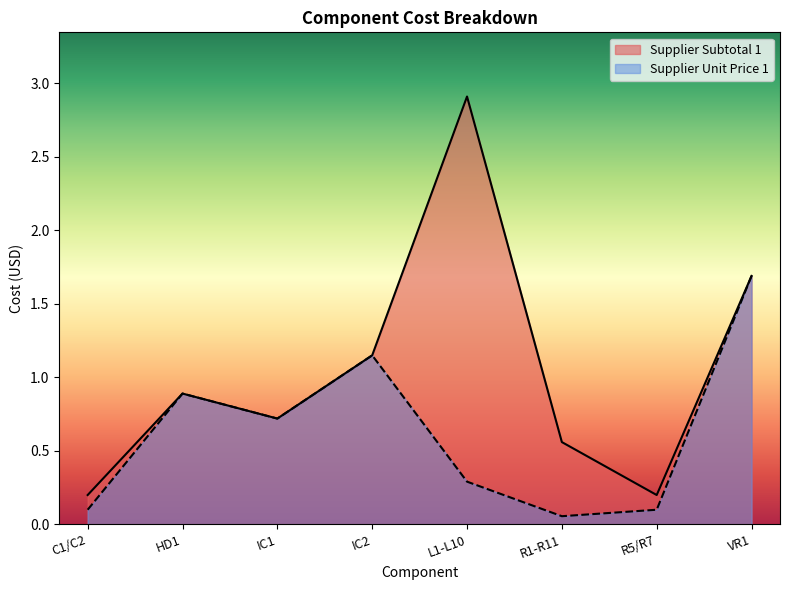

True or false: Supplier Subtotal 1 and Supplier Unit Price 1 cross at least once.

False